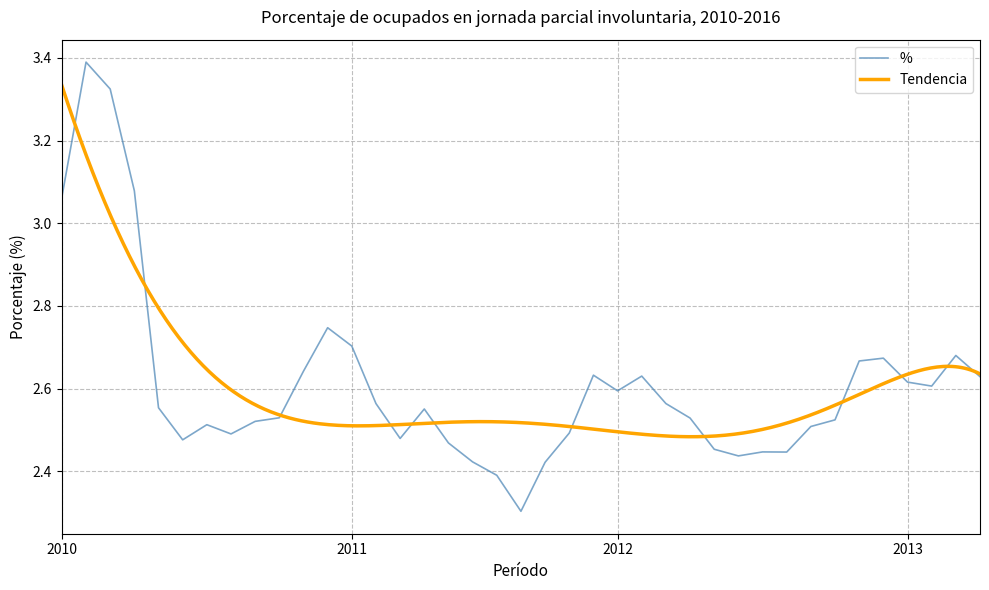

What is the minimum value shown in the chart?

2.3